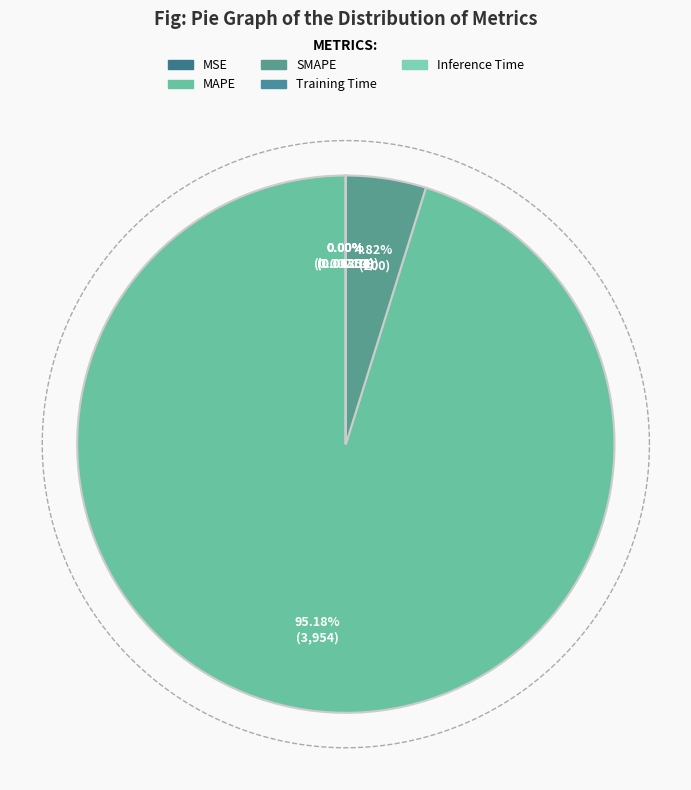

Is MAPE the majority of the pie?

Yes